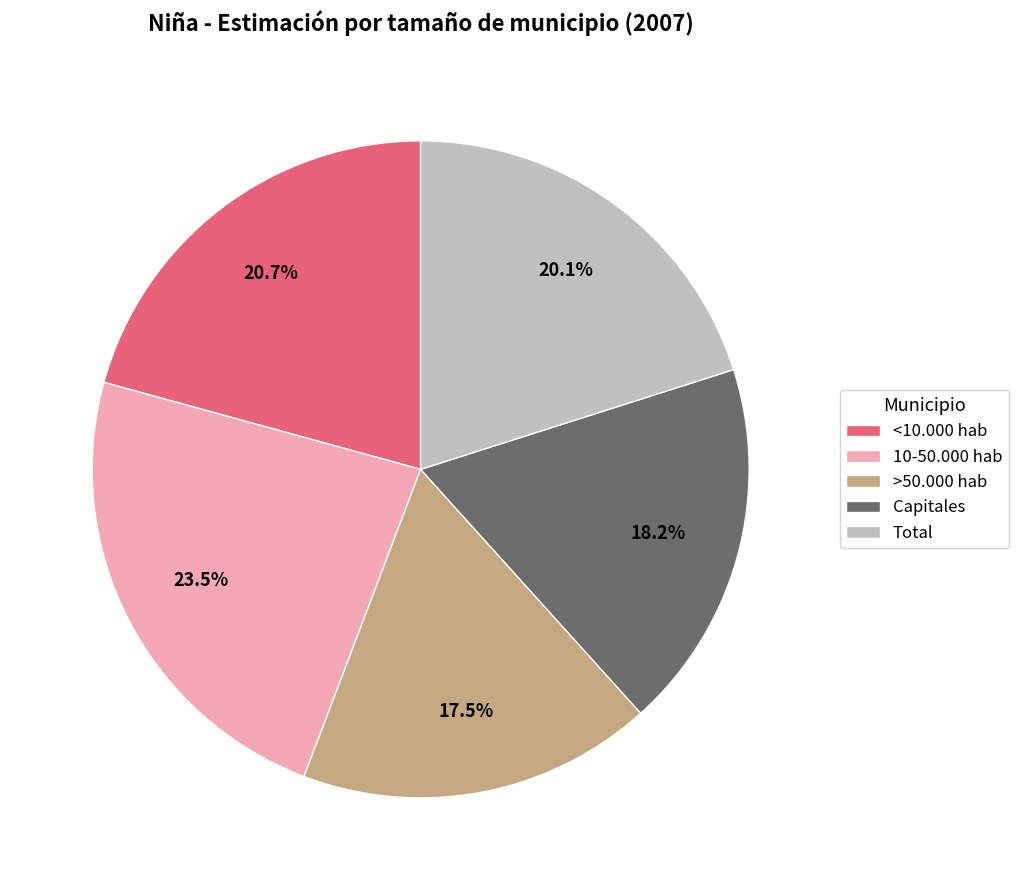

What percentage do 10-50.000 hab and Capitales together represent?

41.7%